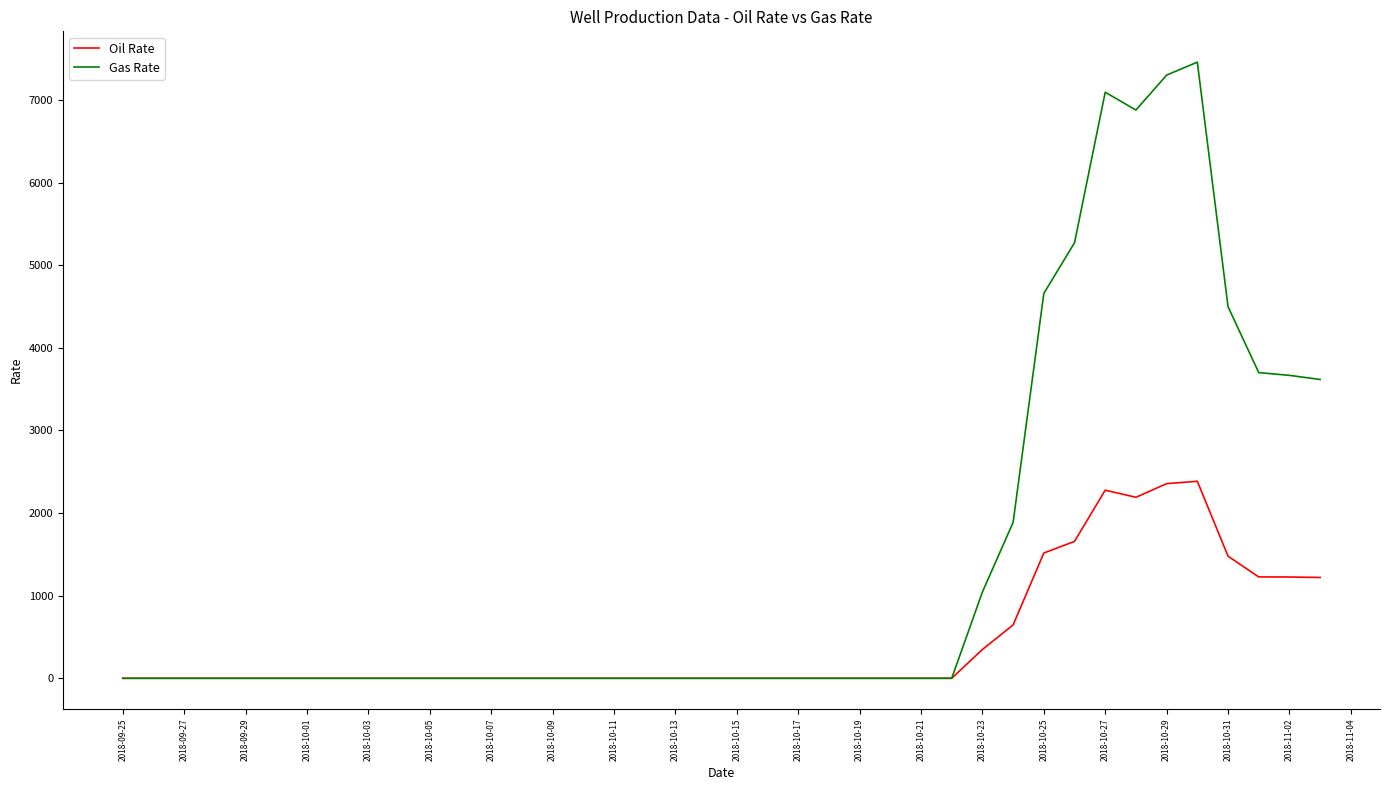

What is the average value of the Gas Rate series?

1426.9